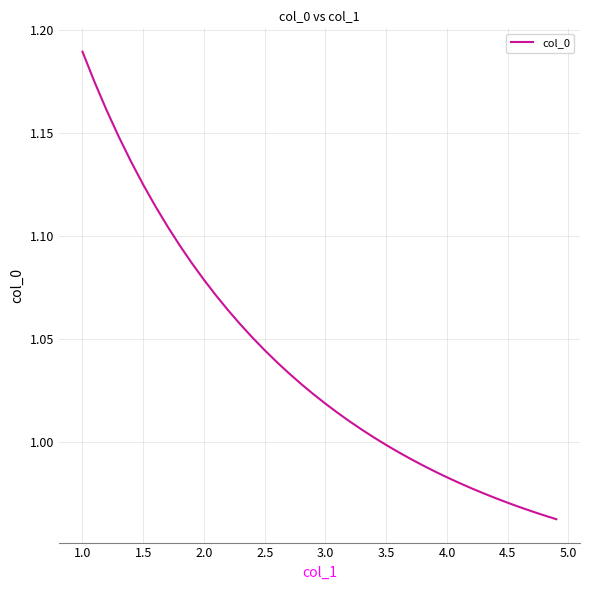

The value at 2.5 is 0.6. True or false?

False